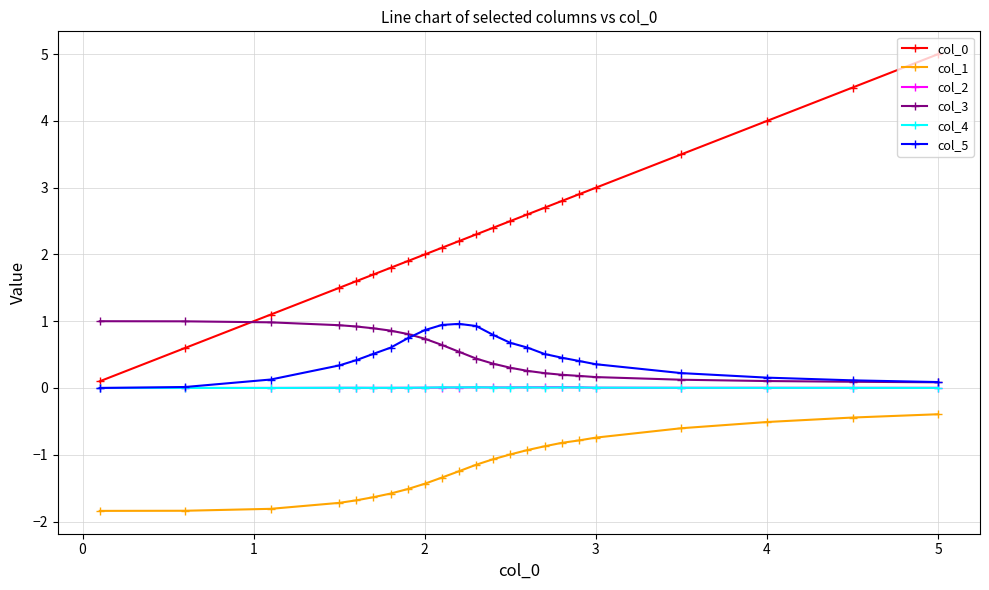

What is the minimum value shown in the chart?

-1.8